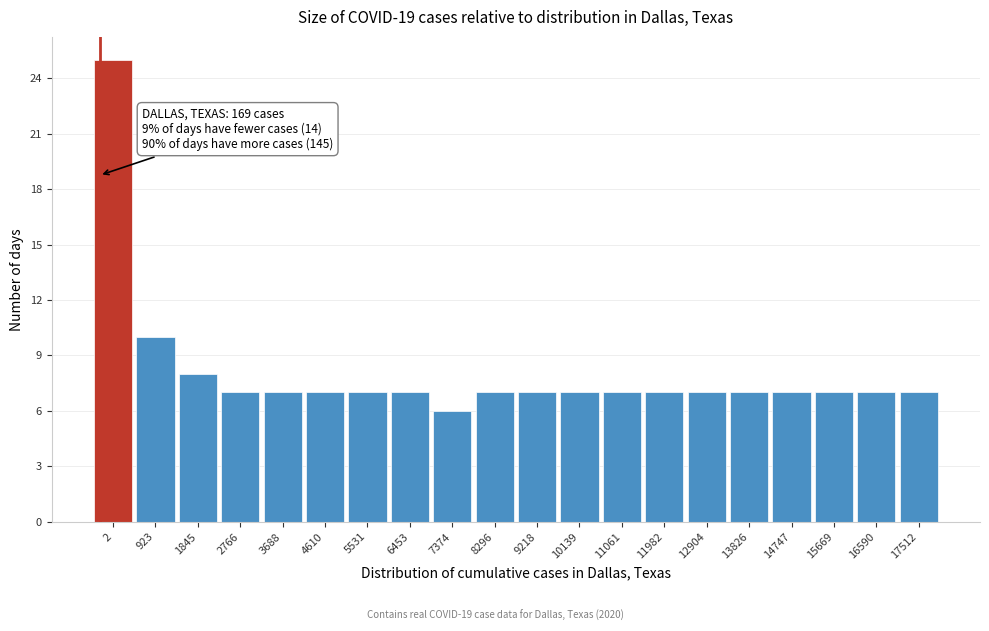

Reading left to right, extract all data points from this chart.

2=25	923=10	1845=8	2766=7	3688=7	4610=7	5531=7	6453=7	7374=6	8296=7	9218=7	10139=7	11061=7	11982=7	12904=7	13826=7	14747=7	15669=7	16590=7	17512=7